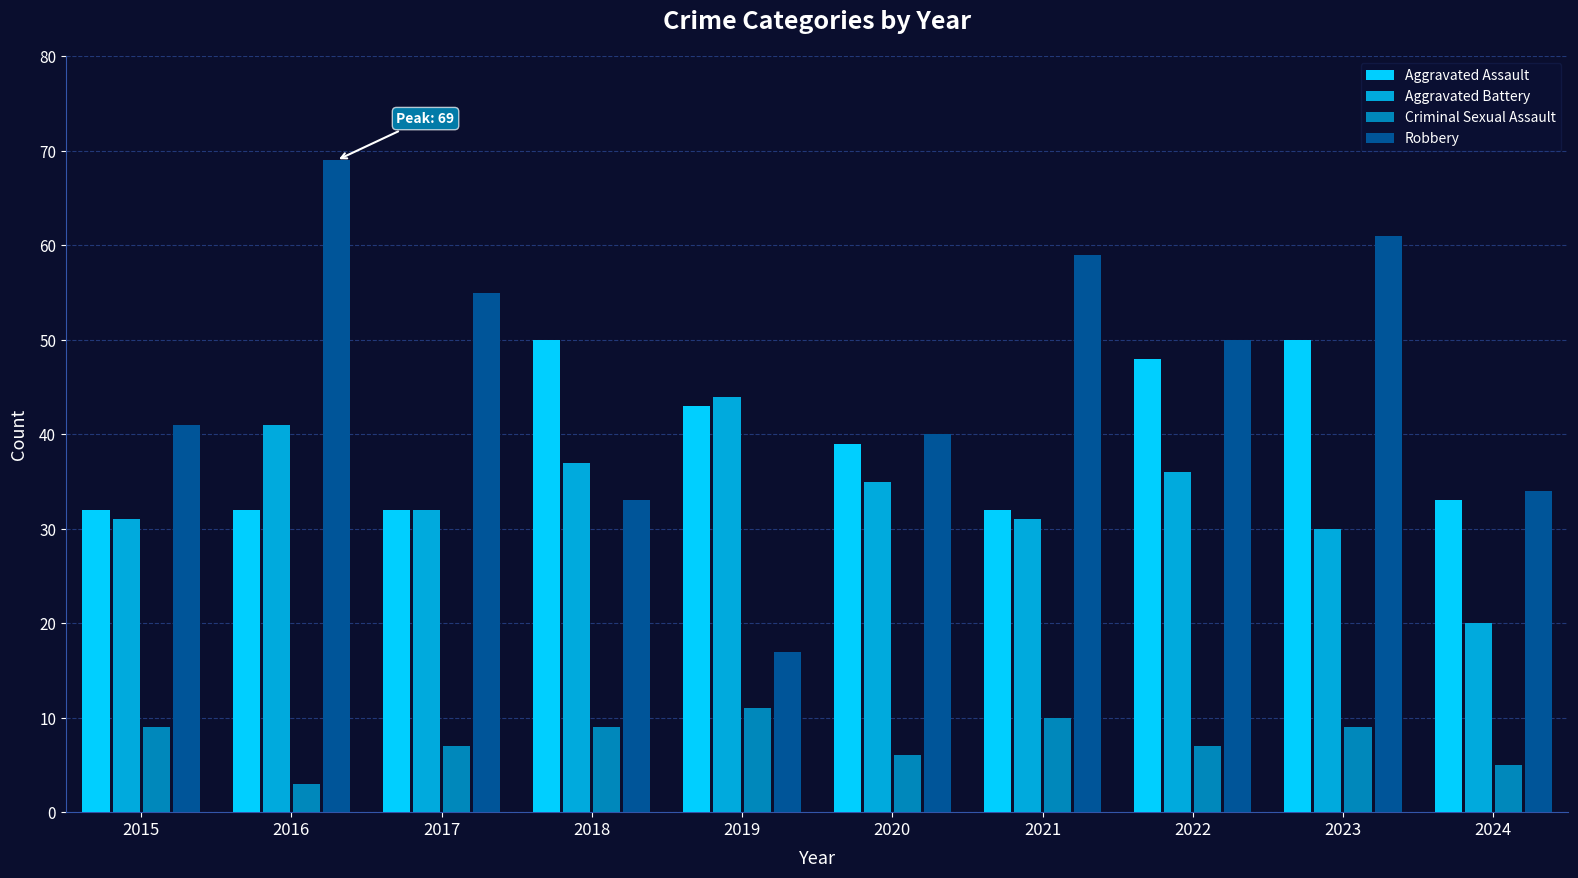

What is the smallest value displayed?

3